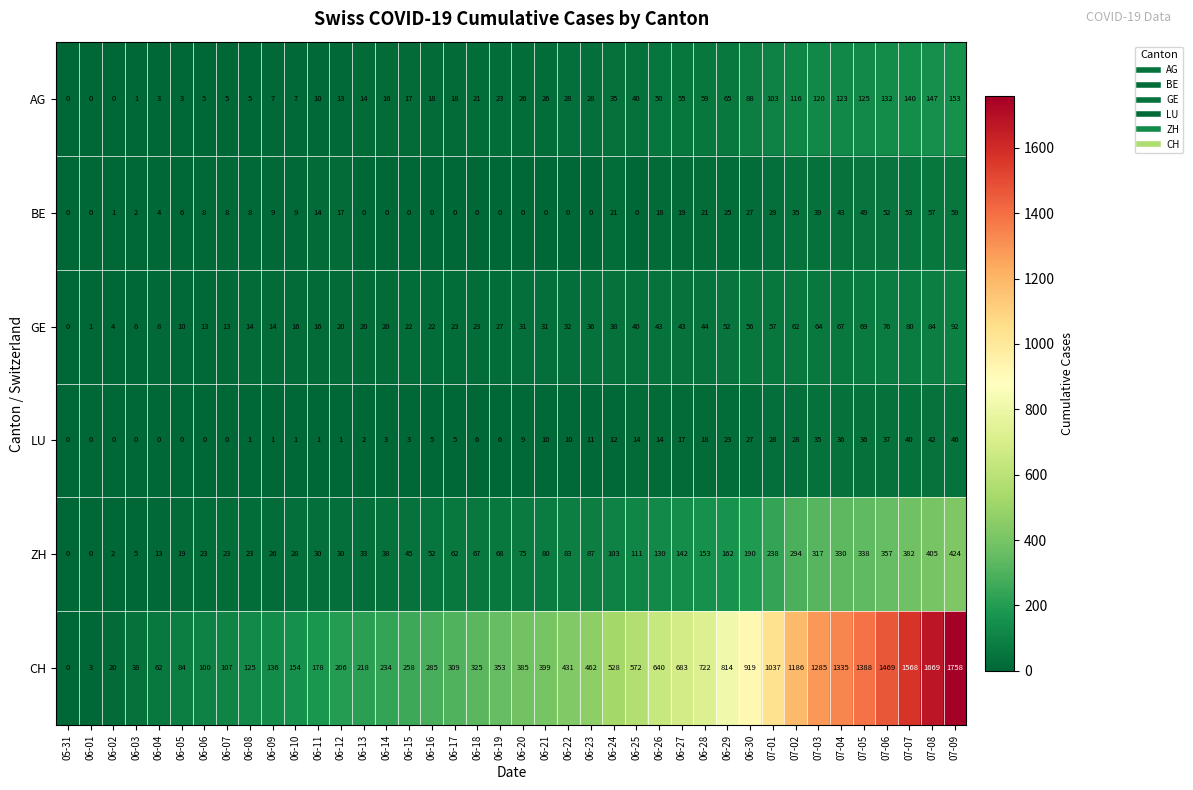

The value of BE at 06-03 is 1. True or false?

False